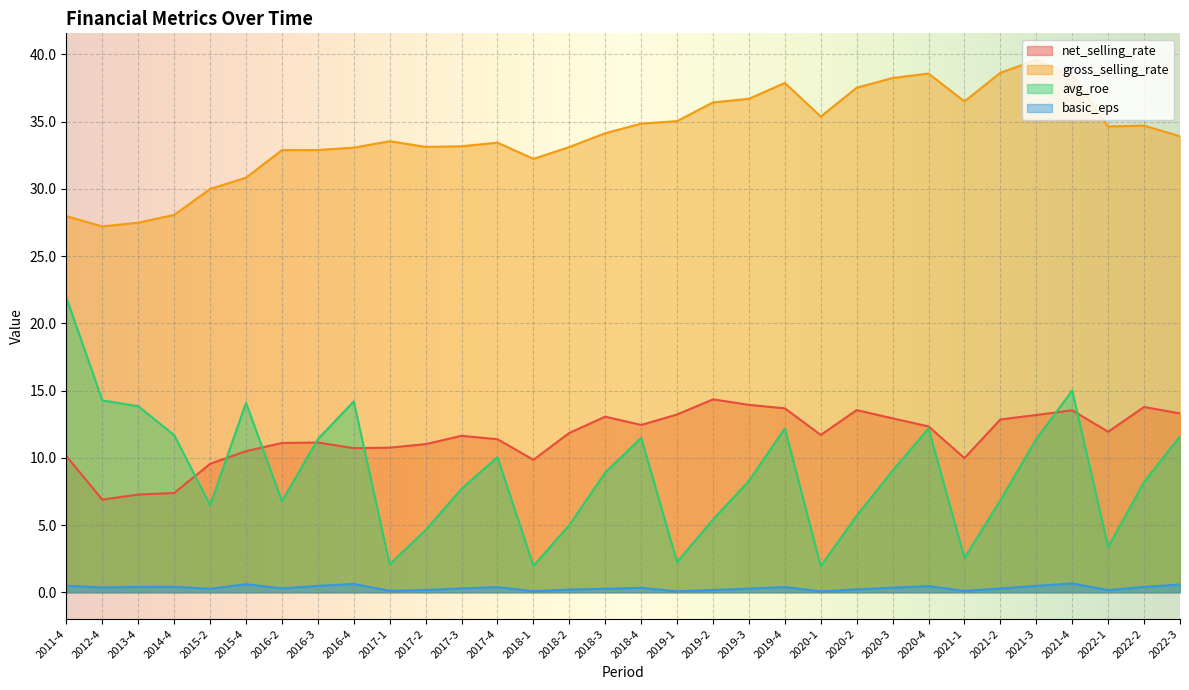

Is it true that basic_eps equals 0.3 at 2018-4?

True